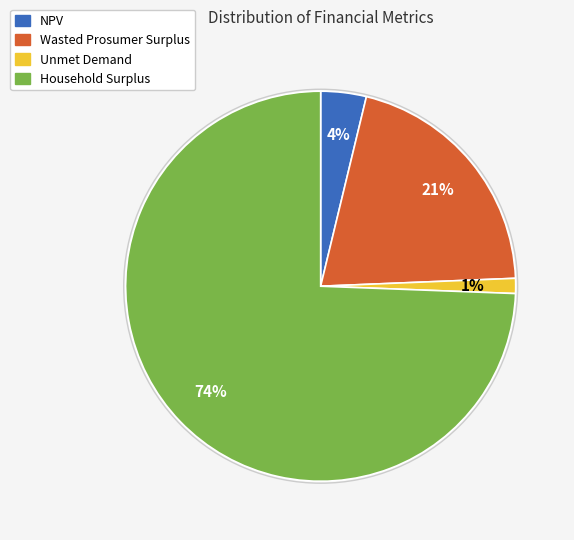

Is it true that Wasted Prosumer Surplus is 21% of the pie?

True